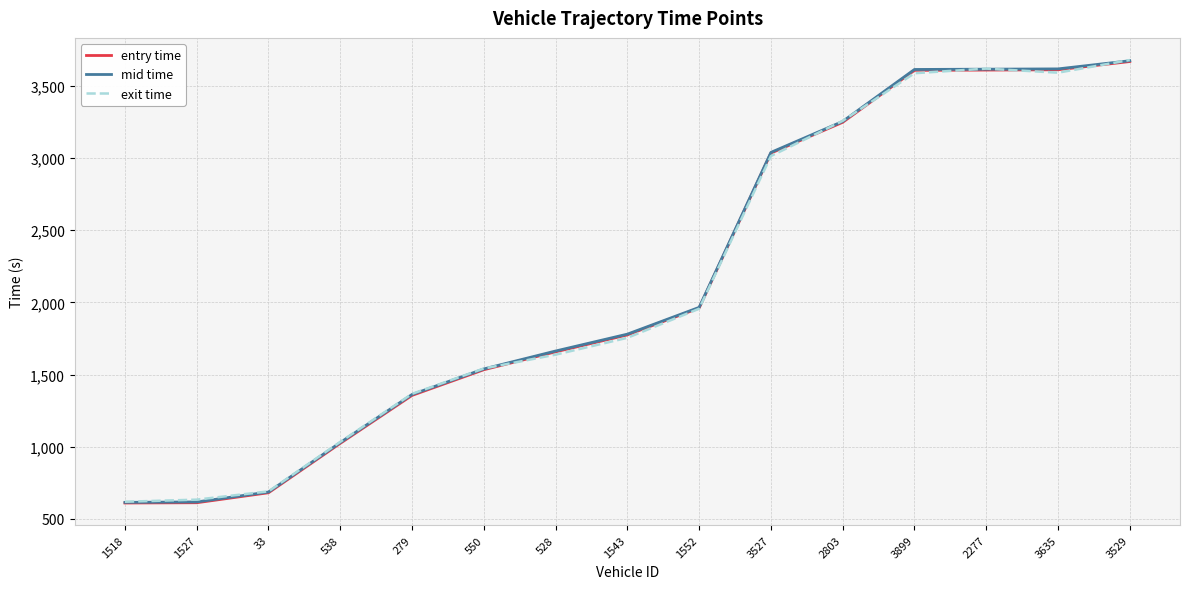

What is the smallest value displayed?

610.2